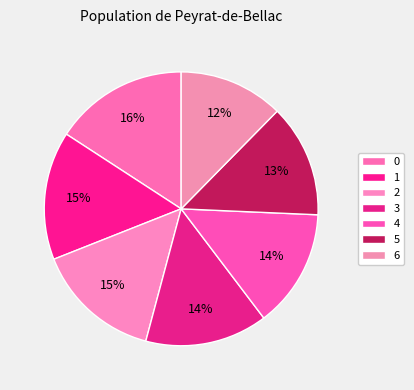

Is there any slice that represents more than half of the pie?

No